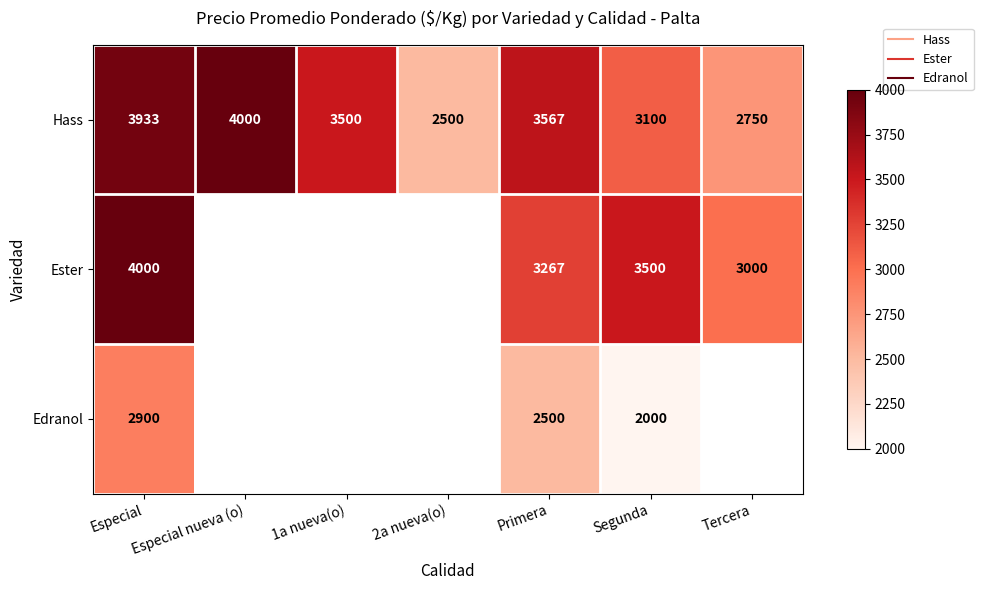

At which category is the sum across all series the highest?

Especial